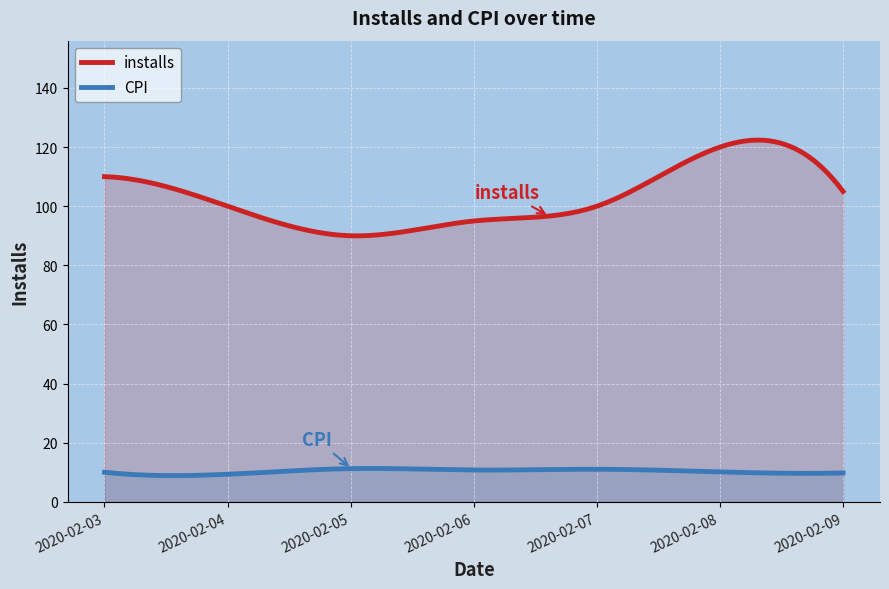

The CPI series shows 9.3 at 2020-02-04. True or false?

True